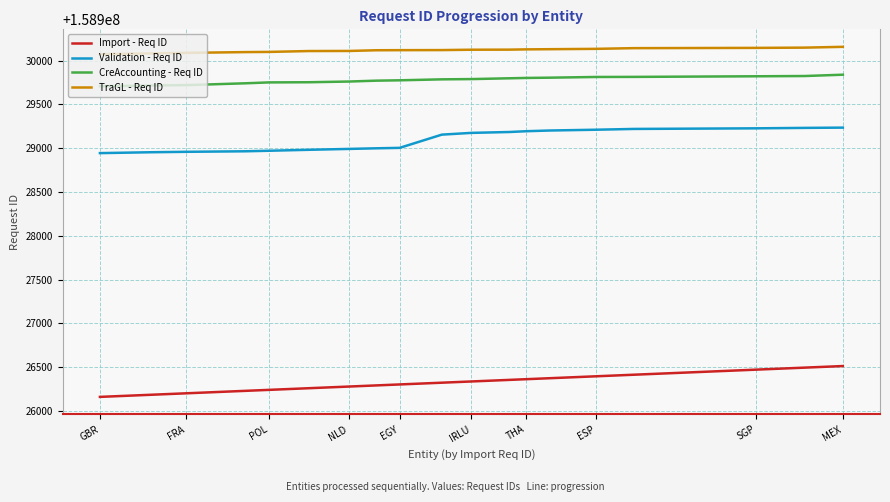

What is the highest value of the Validation - Req ID series?

158929234